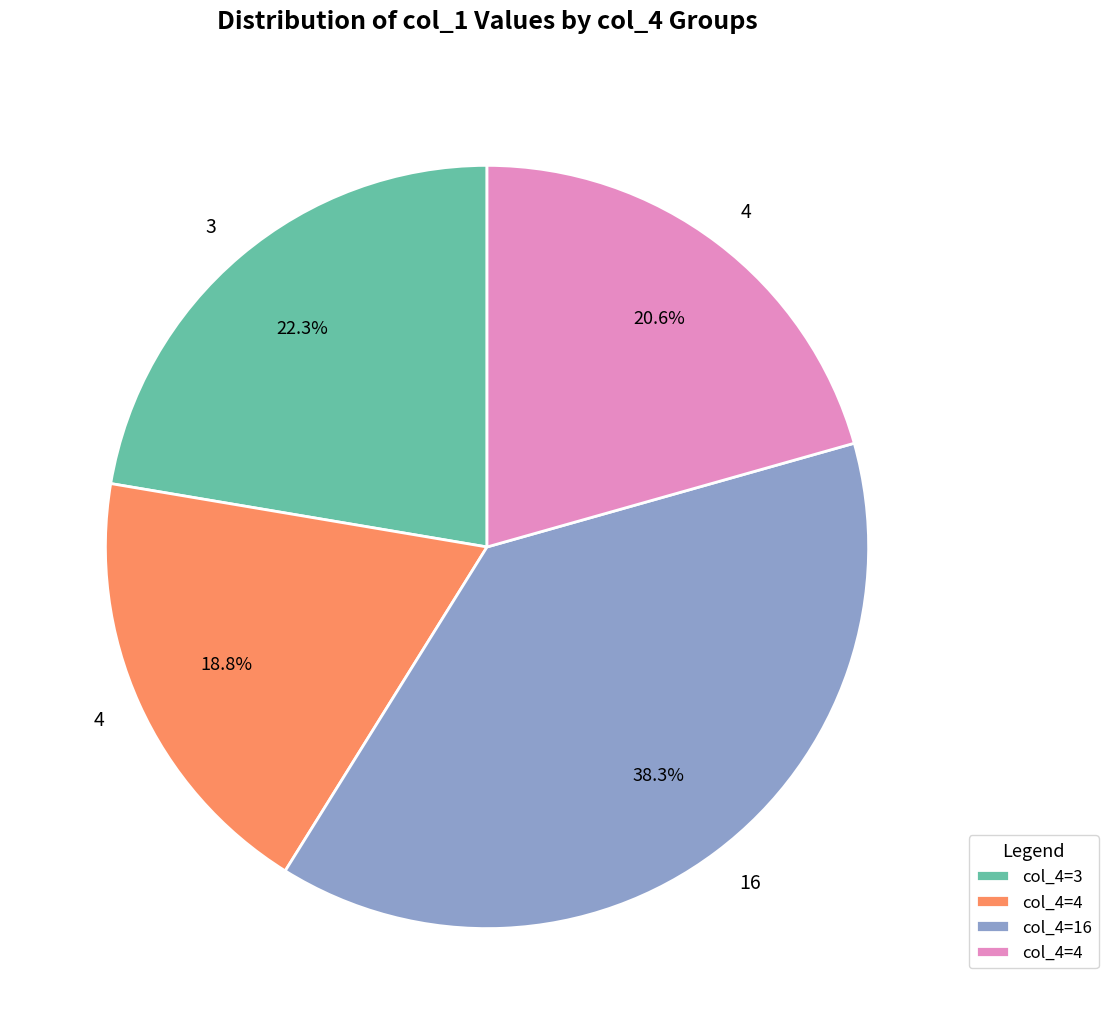

Does any single category account for the majority?

No